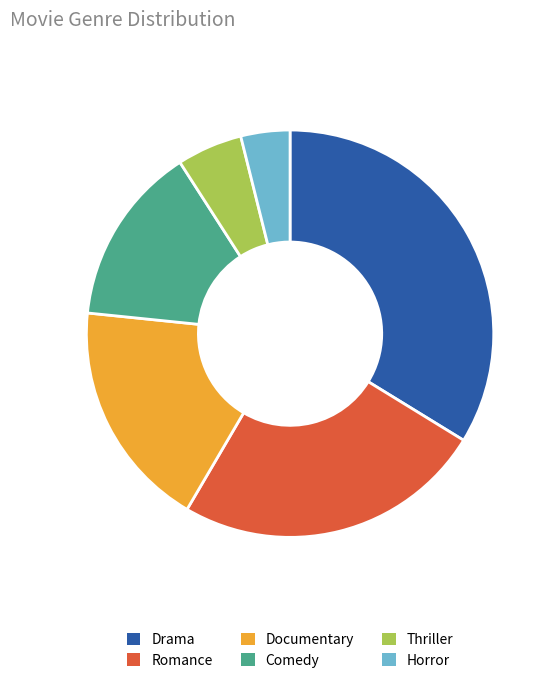

True or false: Drama accounts for 23% of the total.

False